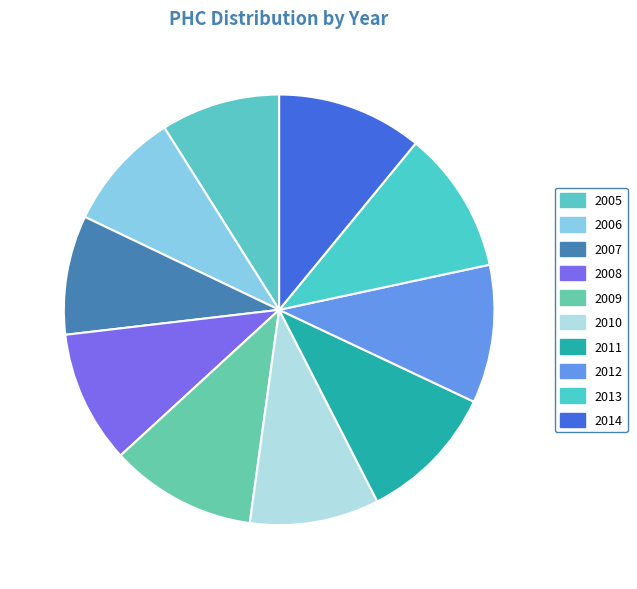

How many segments does this pie chart have?

10